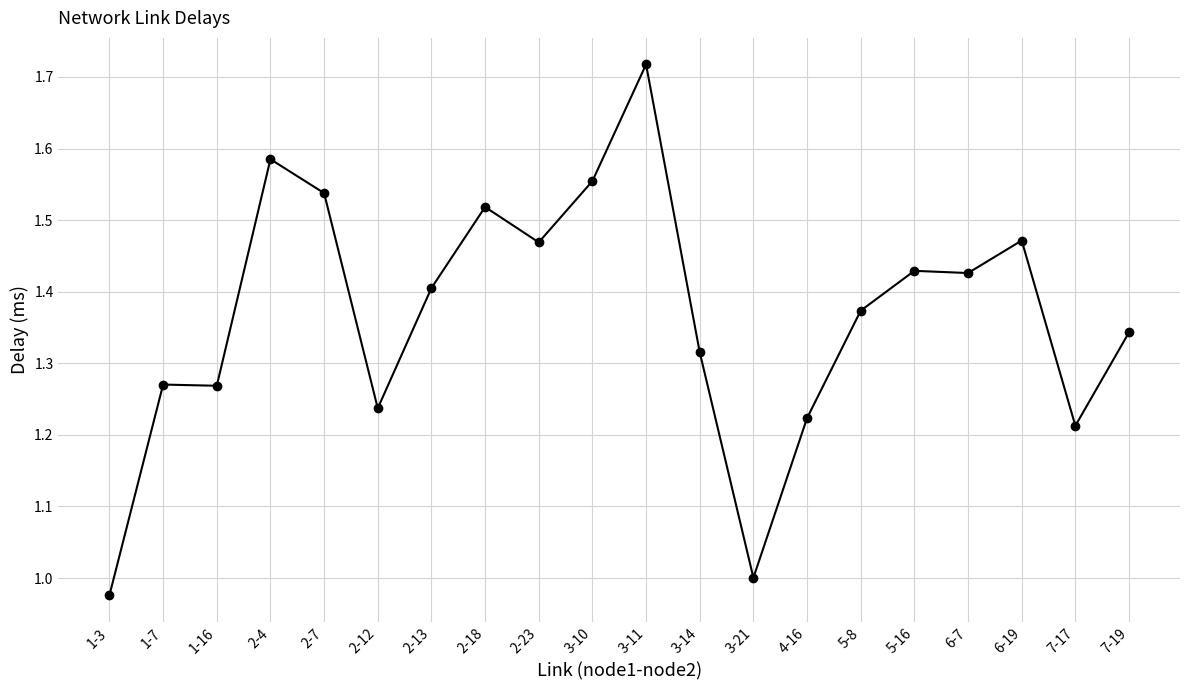

What is the difference between the maximum and second lowest values?

0.7